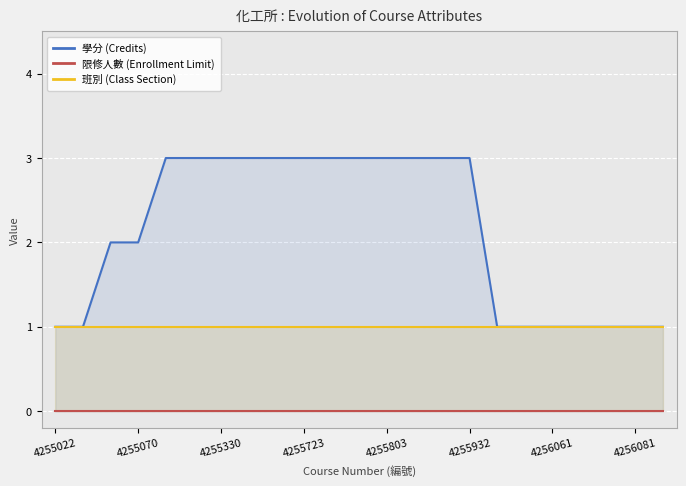

Between 10 and 14, which series saw the biggest shift?

學分 (Credits)